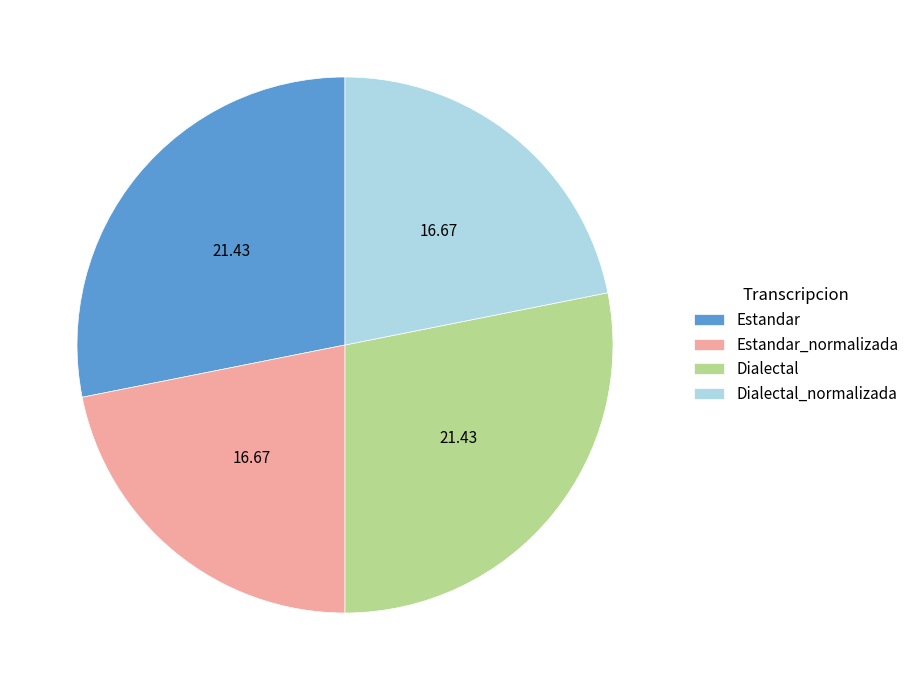

Does Estandar represent more than half of the total?

No